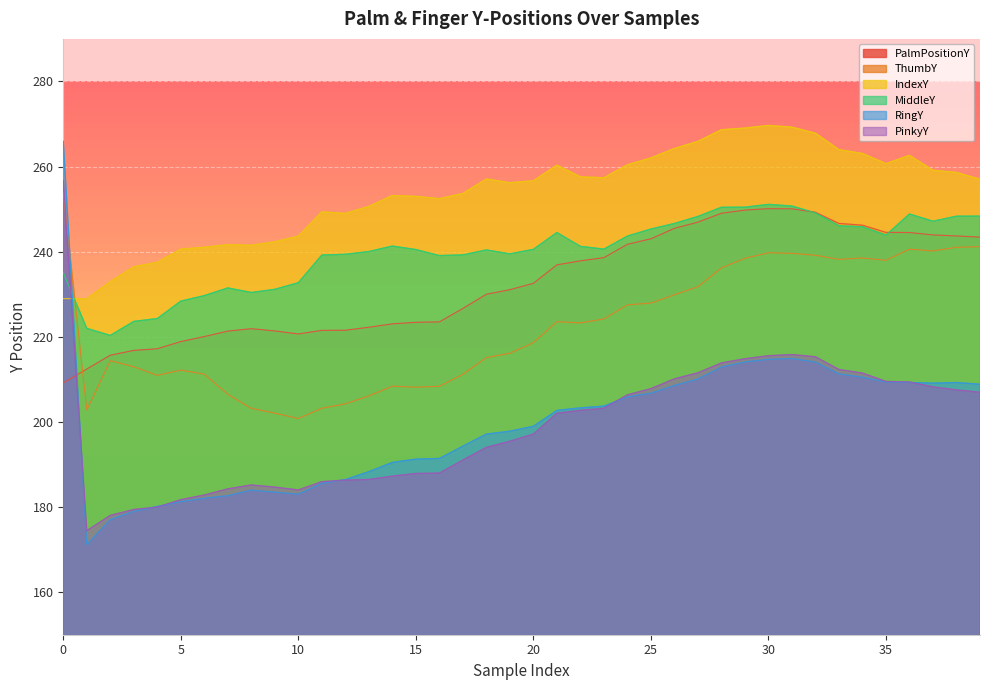

What is the label of the 40th point from the left?

39